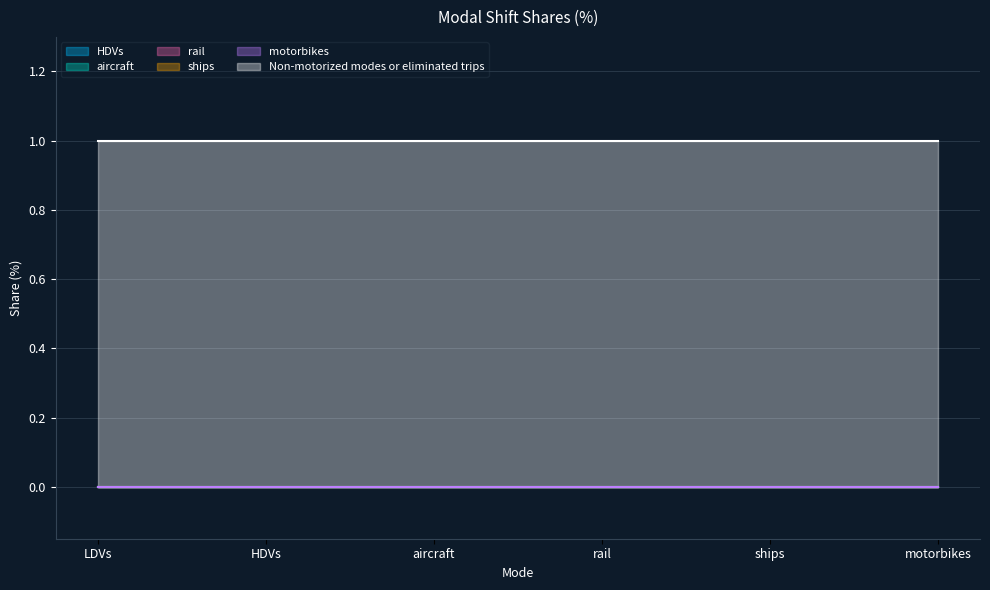

At which category is the sum across all series the highest?

LDVs